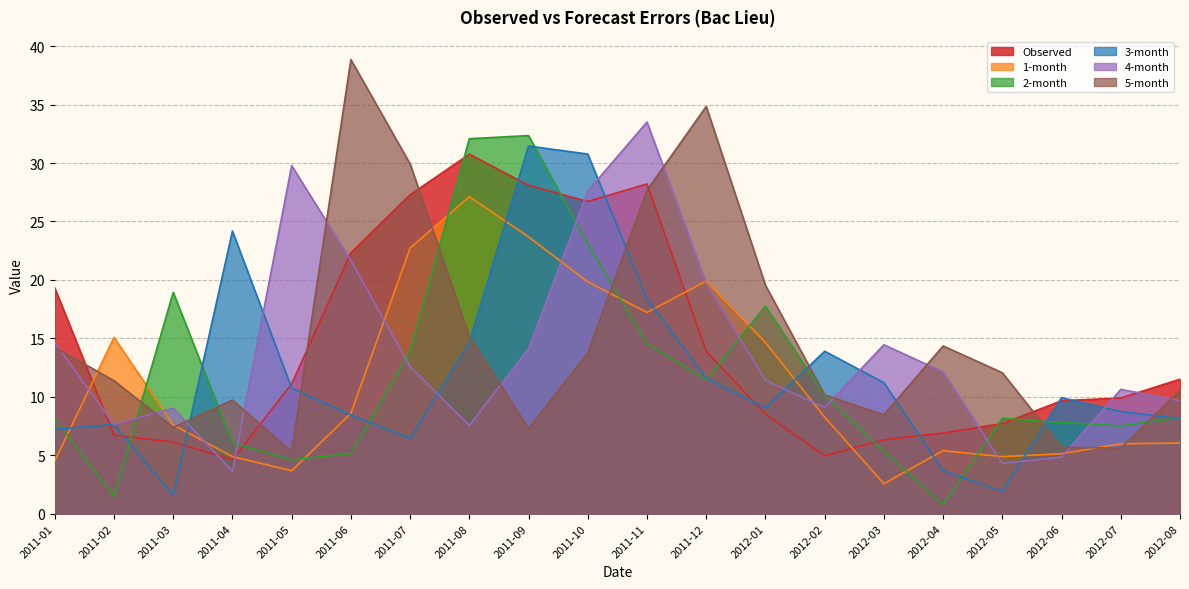

What is the difference between the second highest and second lowest values in the 5-month series?

29.2